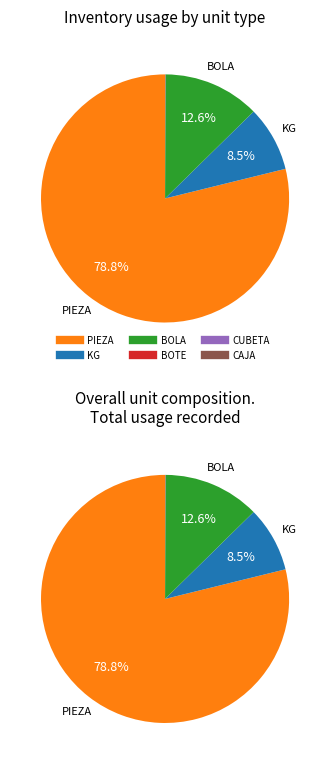

What is the ratio of the value at PIEZA to the value at KG?

9.3